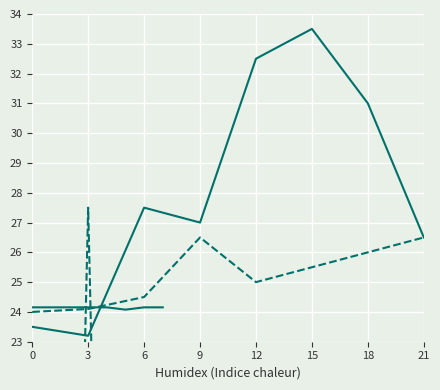

True or false: n.nrti.SDRMs and rt.n.highlyUnusual intersect in this chart.

False